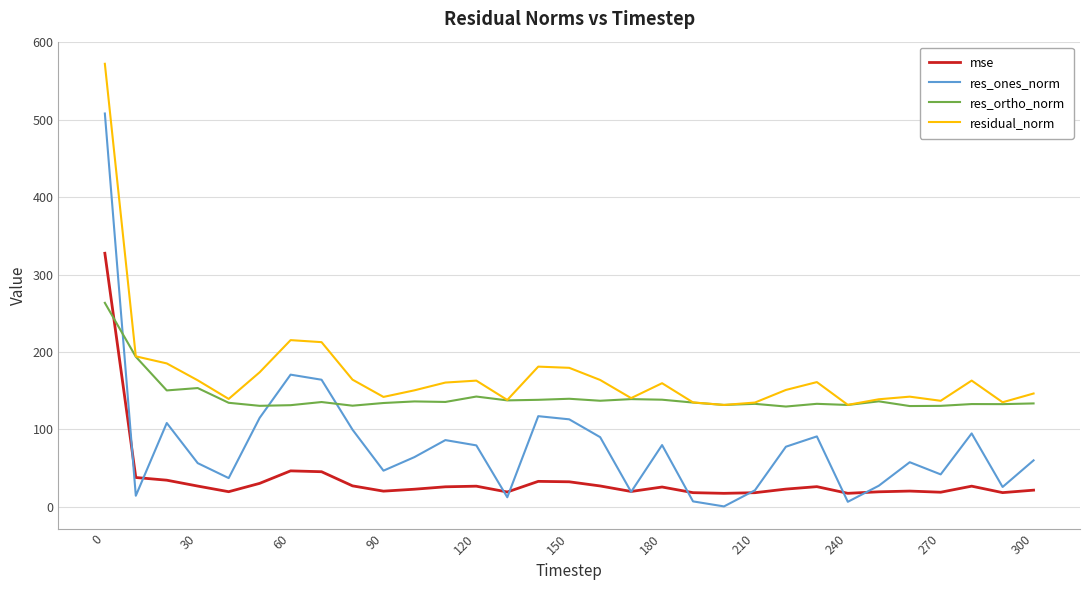

List the series in order of their peak value, lowest first.

res_ortho_norm, mse, res_ones_norm, residual_norm